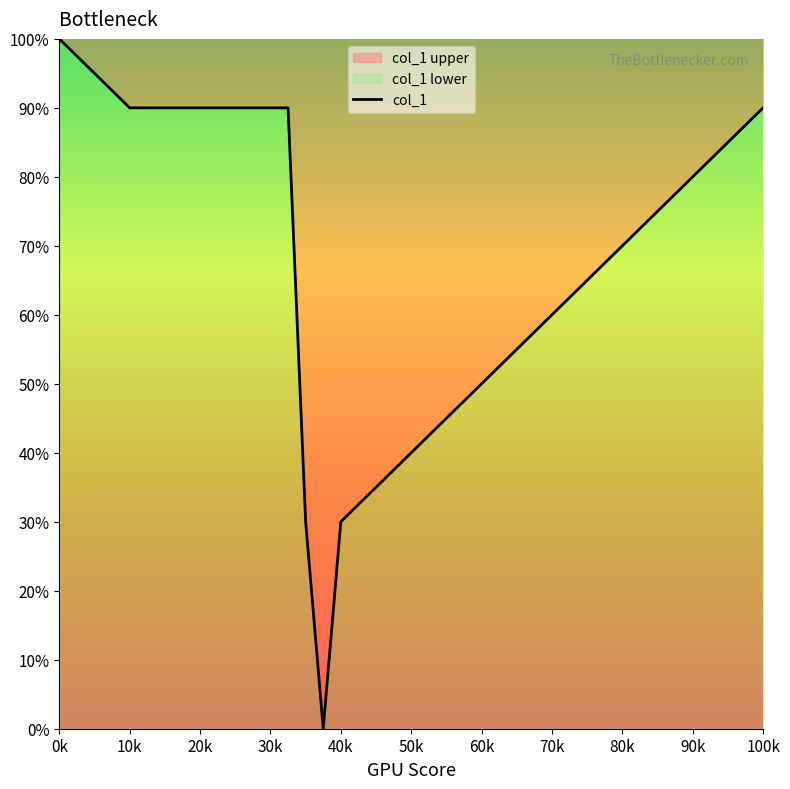

What value does the data have at 20k?

90.0